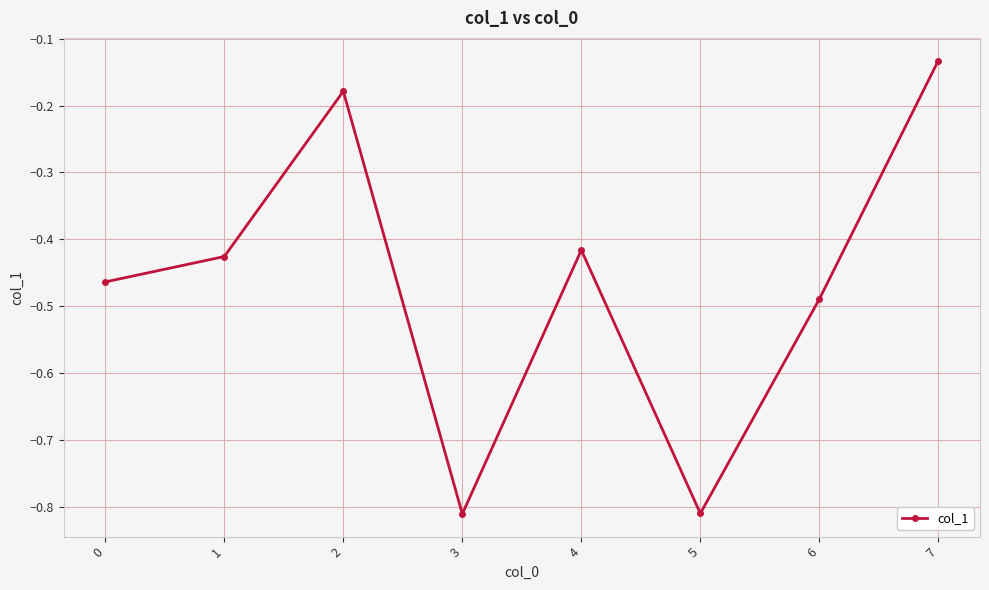

True or false: the data shows -0.7 at 1.

False